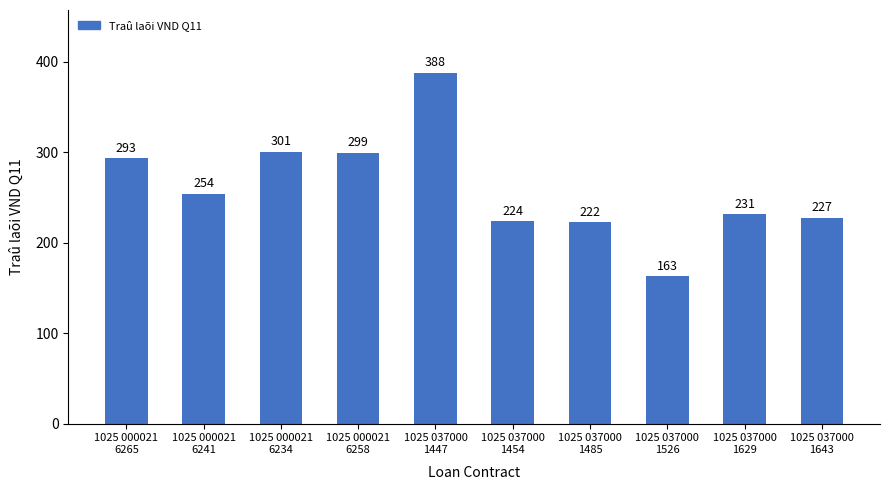

Rank the categories by value from lowest to highest.

1025 037000
1526, 1025 037000
1485, 1025 037000
1454, 1025 037000
1643, 1025 037000
1629, 1025 000021
6241, 1025 000021
6265, 1025 000021
6258, 1025 000021
6234, 1025 037000
1447